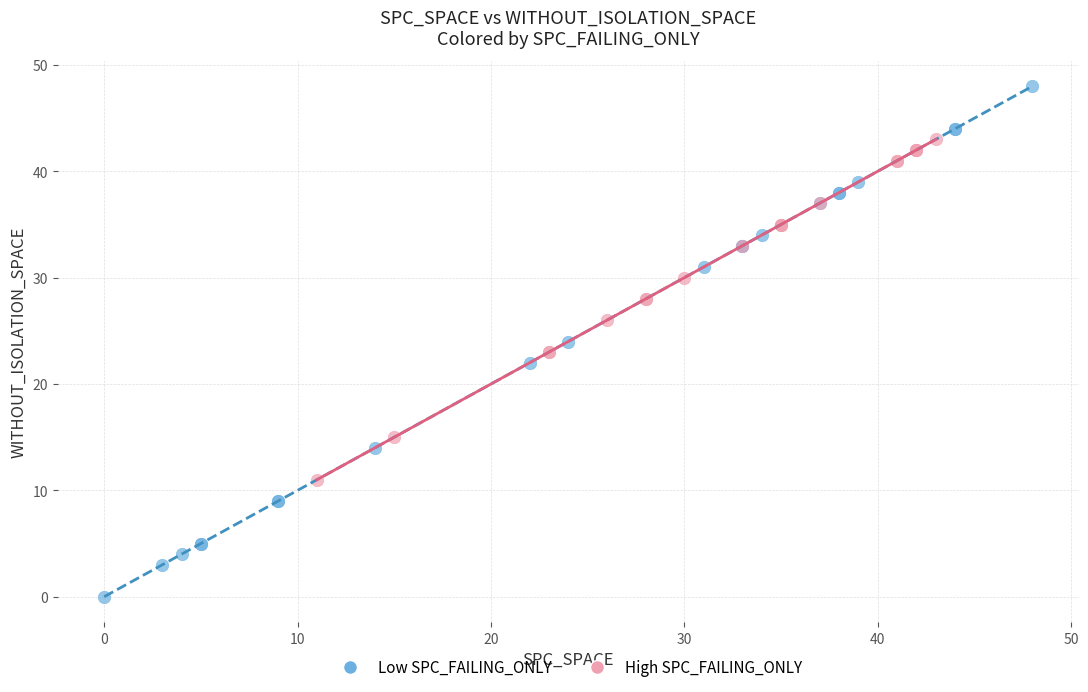

Which series reaches the minimum Y coordinate?

Low SPC_FAILING_ONLY